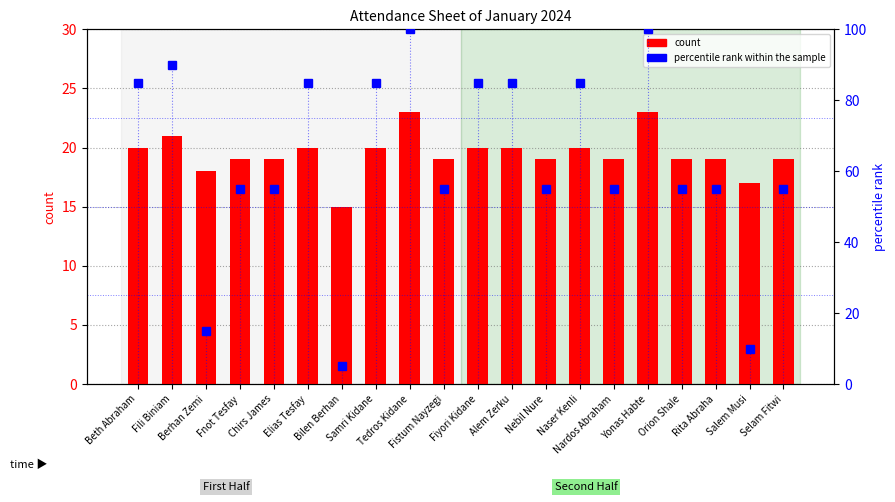

What is the value of the count bar at the 20th from the left?

19.0